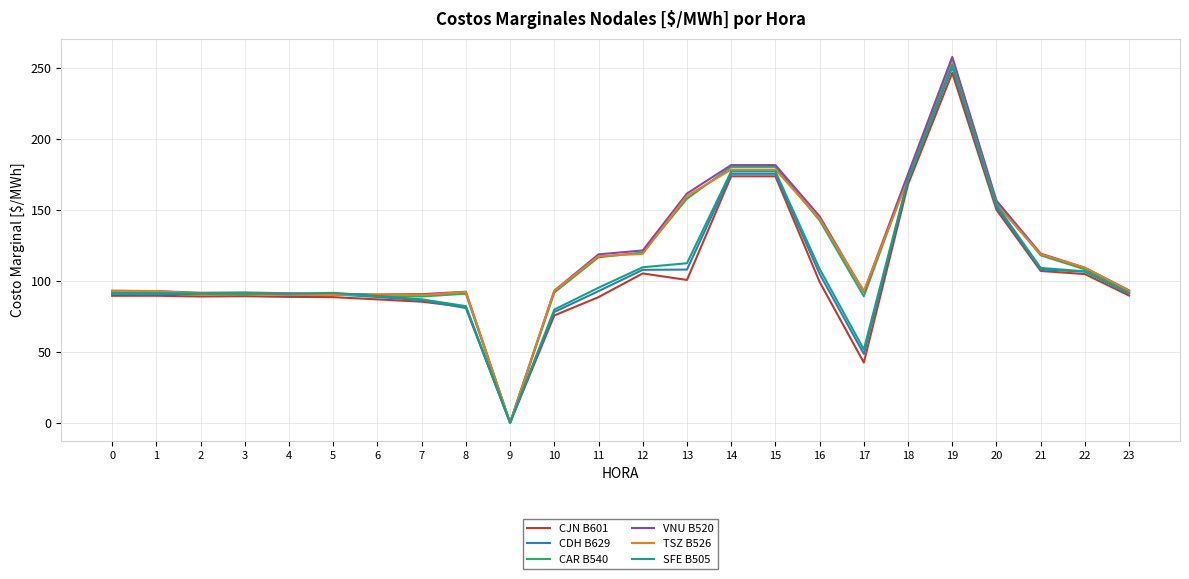

Which label corresponds to the largest value in the chart?

19